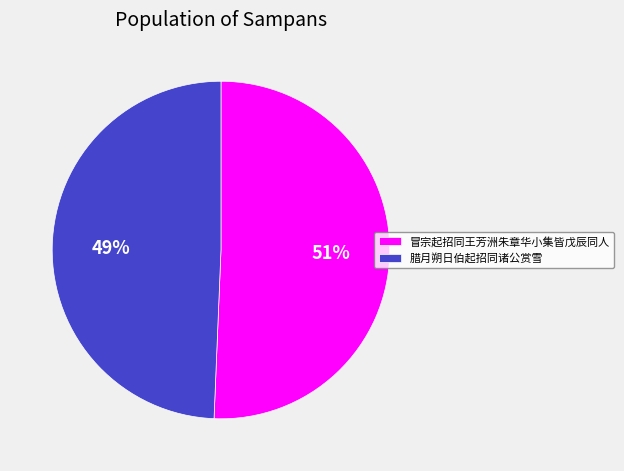

To the nearest percent, what is the average slice percentage?

50%